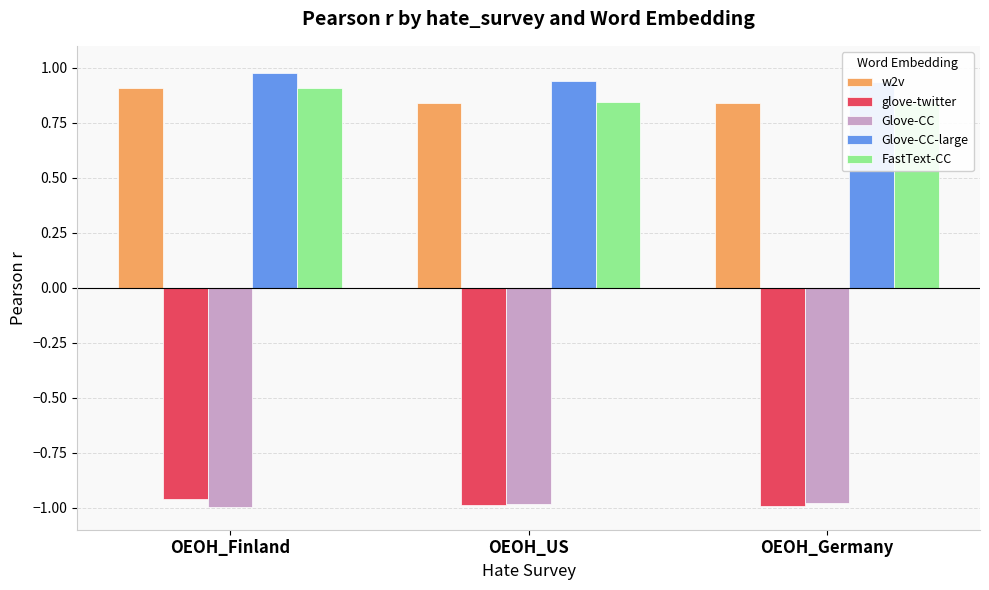

What position from the left is OEOH_Germany?

3